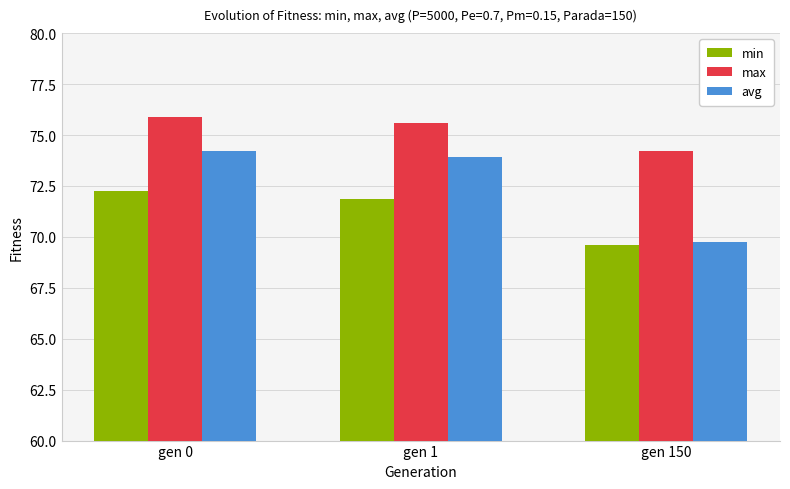

At which label does avg reach its peak?

gen 0